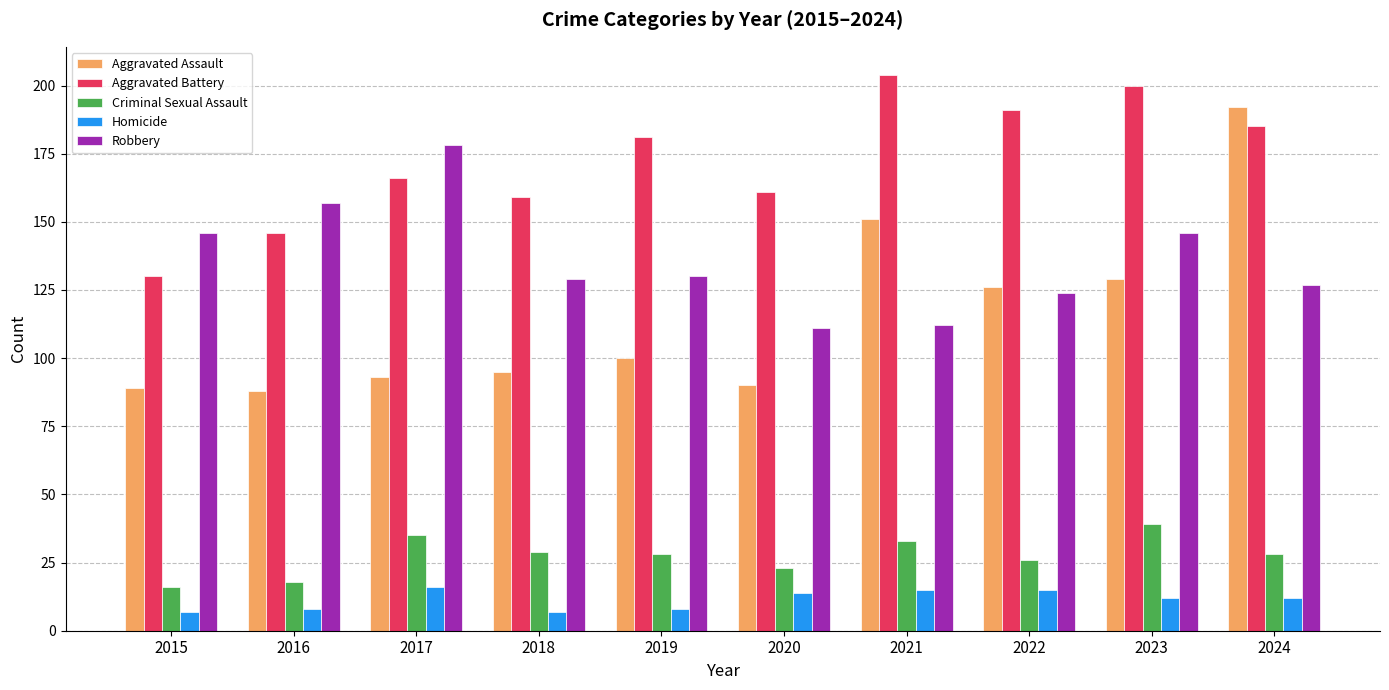

Which series changed the most between 2017 and 2023?

Aggravated Assault